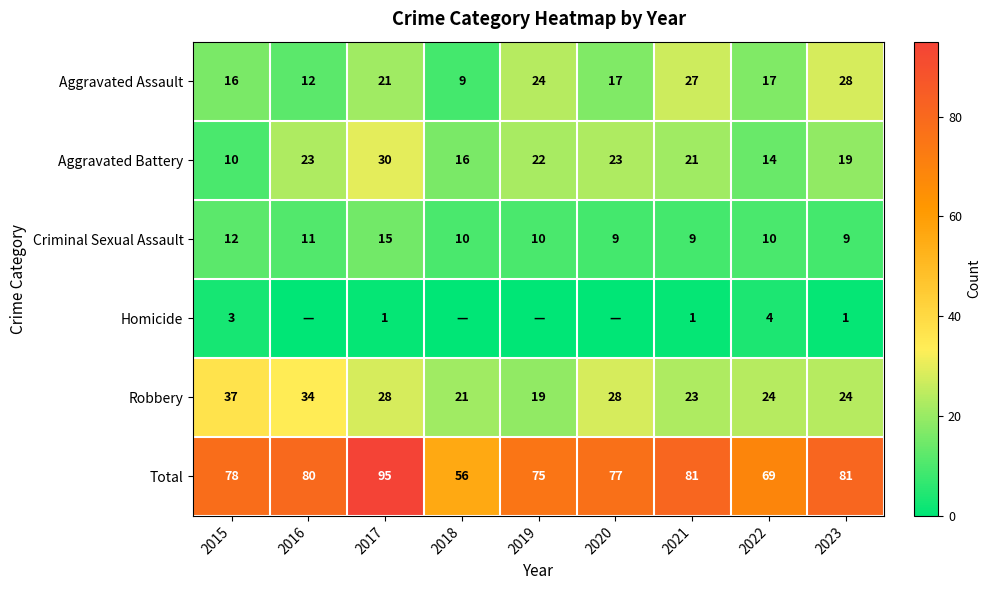

What is the lowest value of the Criminal Sexual Assault series?

9